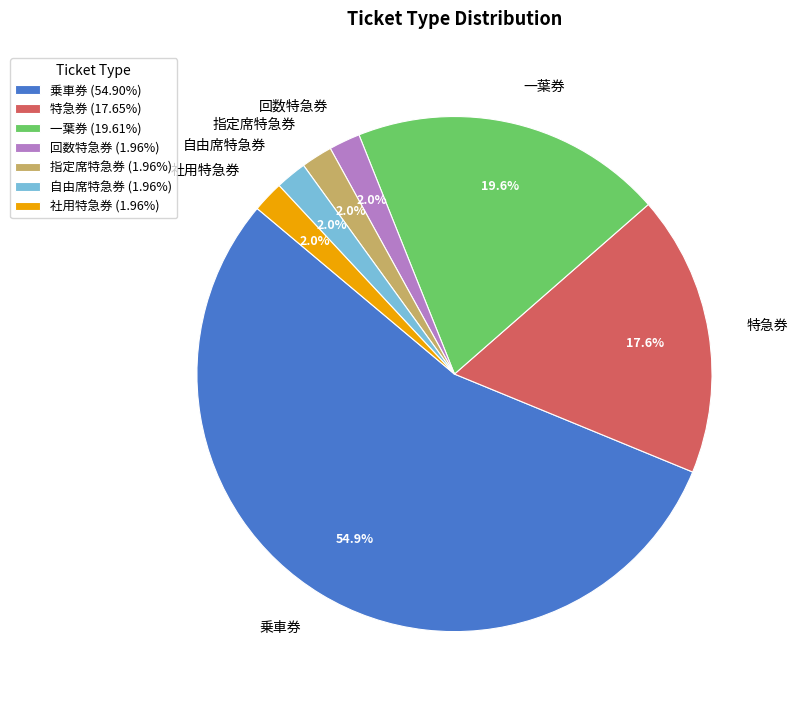

What percentage is the 指定席特急券 slice, to the nearest percent?

2%